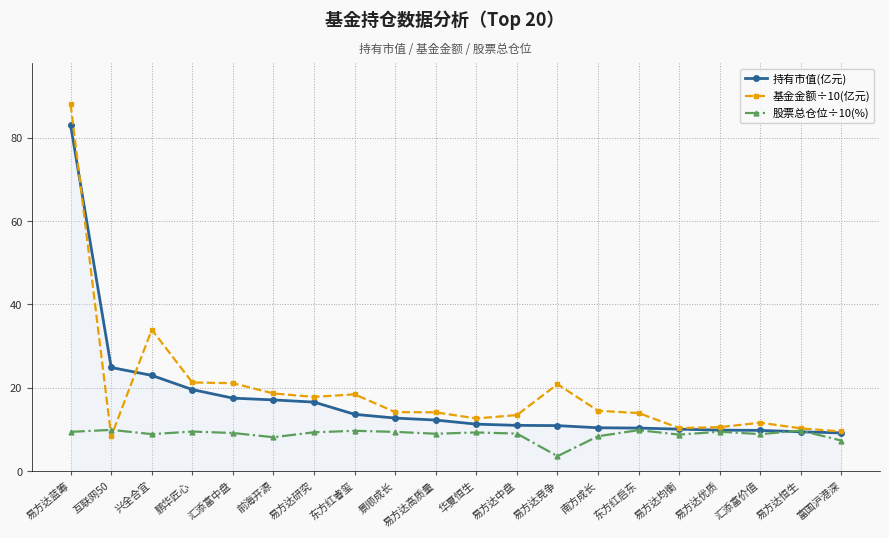

What is the total value across all series at 富国沪港深?

26.1